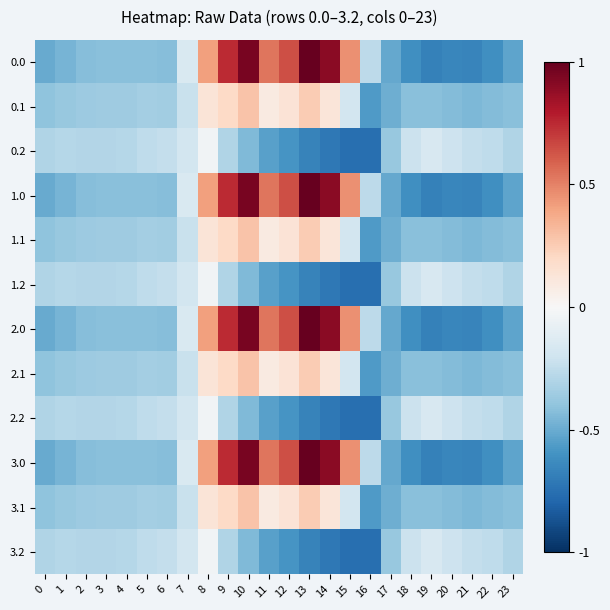

Reading left to right, what are all the values shown in this chart?

0.0: 0=-0.5	1=-0.5	2=-0.4	3=-0.4	4=-0.4	5=-0.4	6=-0.4	7=-0.2	8=0.4	9=0.7	10=1.0	11=0.5	12=0.6	13=1.0	14=0.9	15=0.5	16=-0.3	17=-0.5	18=-0.6	19=-0.7	20=-0.7	21=-0.7	22=-0.6	23=-0.5
0.1: 0=-0.4	1=-0.4	2=-0.4	3=-0.4	4=-0.4	5=-0.3	6=-0.3	7=-0.2	8=0.1	9=0.2	10=0.3	11=0.1	12=0.1	13=0.3	14=0.1	15=-0.2	16=-0.6	17=-0.5	18=-0.4	19=-0.4	20=-0.4	21=-0.4	22=-0.4	23=-0.4
0.2: 0=-0.3	1=-0.3	2=-0.3	3=-0.3	4=-0.3	5=-0.3	6=-0.2	7=-0.2	8=-0.0	9=-0.3	10=-0.4	11=-0.5	12=-0.6	13=-0.7	14=-0.7	15=-0.8	16=-0.8	17=-0.4	18=-0.2	19=-0.2	20=-0.2	21=-0.2	22=-0.3	23=-0.3
1.0: 0=-0.5	1=-0.5	2=-0.4	3=-0.4	4=-0.4	5=-0.4	6=-0.4	7=-0.2	8=0.4	9=0.7	10=1.0	11=0.5	12=0.6	13=1.0	14=0.9	15=0.5	16=-0.3	17=-0.5	18=-0.6	19=-0.7	20=-0.7	21=-0.7	22=-0.6	23=-0.5
1.1: 0=-0.4	1=-0.4	2=-0.4	3=-0.4	4=-0.4	5=-0.3	6=-0.3	7=-0.2	8=0.1	9=0.2	10=0.3	11=0.1	12=0.1	13=0.3	14=0.1	15=-0.2	16=-0.6	17=-0.5	18=-0.4	19=-0.4	20=-0.4	21=-0.4	22=-0.4	23=-0.4
1.2: 0=-0.3	1=-0.3	2=-0.3	3=-0.3	4=-0.3	5=-0.3	6=-0.2	7=-0.2	8=-0.0	9=-0.3	10=-0.4	11=-0.5	12=-0.6	13=-0.7	14=-0.7	15=-0.8	16=-0.8	17=-0.4	18=-0.2	19=-0.2	20=-0.2	21=-0.2	22=-0.3	23=-0.3
2.0: 0=-0.5	1=-0.5	2=-0.4	3=-0.4	4=-0.4	5=-0.4	6=-0.4	7=-0.2	8=0.4	9=0.7	10=1.0	11=0.5	12=0.6	13=1.0	14=0.9	15=0.5	16=-0.3	17=-0.5	18=-0.6	19=-0.7	20=-0.7	21=-0.7	22=-0.6	23=-0.5
2.1: 0=-0.4	1=-0.4	2=-0.4	3=-0.4	4=-0.4	5=-0.3	6=-0.3	7=-0.2	8=0.1	9=0.2	10=0.3	11=0.1	12=0.1	13=0.3	14=0.1	15=-0.2	16=-0.6	17=-0.5	18=-0.4	19=-0.4	20=-0.4	21=-0.4	22=-0.4	23=-0.4
2.2: 0=-0.3	1=-0.3	2=-0.3	3=-0.3	4=-0.3	5=-0.3	6=-0.2	7=-0.2	8=-0.0	9=-0.3	10=-0.4	11=-0.5	12=-0.6	13=-0.7	14=-0.7	15=-0.8	16=-0.8	17=-0.4	18=-0.2	19=-0.2	20=-0.2	21=-0.2	22=-0.3	23=-0.3
3.0: 0=-0.5	1=-0.5	2=-0.4	3=-0.4	4=-0.4	5=-0.4	6=-0.4	7=-0.2	8=0.4	9=0.7	10=1.0	11=0.5	12=0.6	13=1.0	14=0.9	15=0.5	16=-0.3	17=-0.5	18=-0.6	19=-0.7	20=-0.7	21=-0.7	22=-0.6	23=-0.5
3.1: 0=-0.4	1=-0.4	2=-0.4	3=-0.4	4=-0.4	5=-0.3	6=-0.3	7=-0.2	8=0.1	9=0.2	10=0.3	11=0.1	12=0.1	13=0.3	14=0.1	15=-0.2	16=-0.6	17=-0.5	18=-0.4	19=-0.4	20=-0.4	21=-0.4	22=-0.4	23=-0.4
3.2: 0=-0.3	1=-0.3	2=-0.3	3=-0.3	4=-0.3	5=-0.3	6=-0.2	7=-0.2	8=-0.0	9=-0.3	10=-0.4	11=-0.5	12=-0.6	13=-0.7	14=-0.7	15=-0.8	16=-0.8	17=-0.4	18=-0.2	19=-0.2	20=-0.2	21=-0.2	22=-0.3	23=-0.3